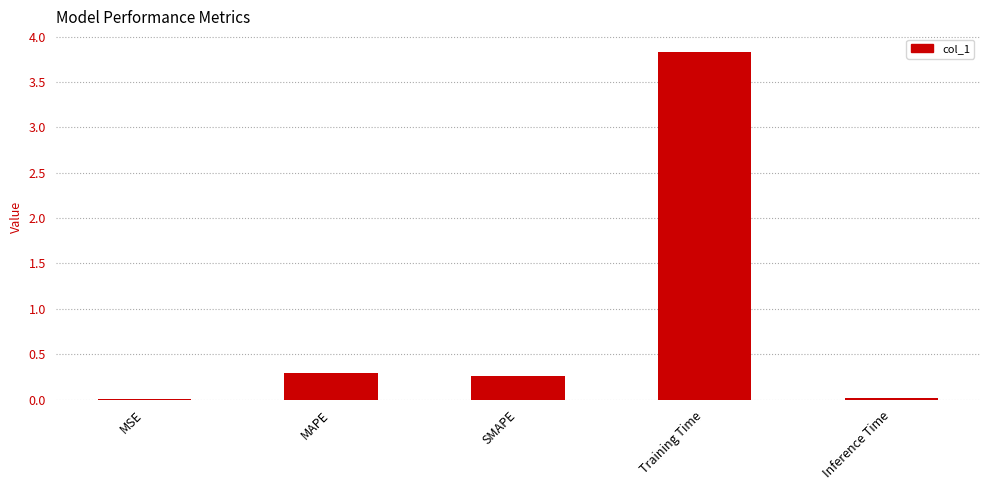

Between MAPE and Inference Time, which is larger?

MAPE